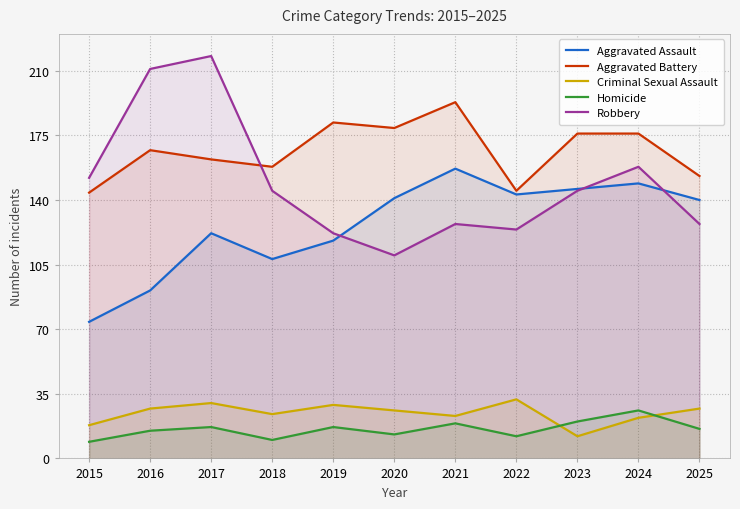

What is the spread (max minus min) of values at 2024?

154